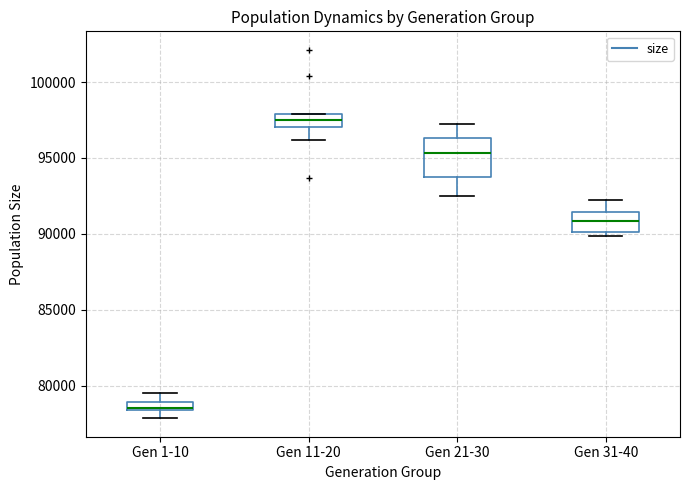

Where does the lower whisker of the box for Gen 1-10 end on the y-axis? The values are not printed on the chart, so give them approximately, as read against the axis.

78000